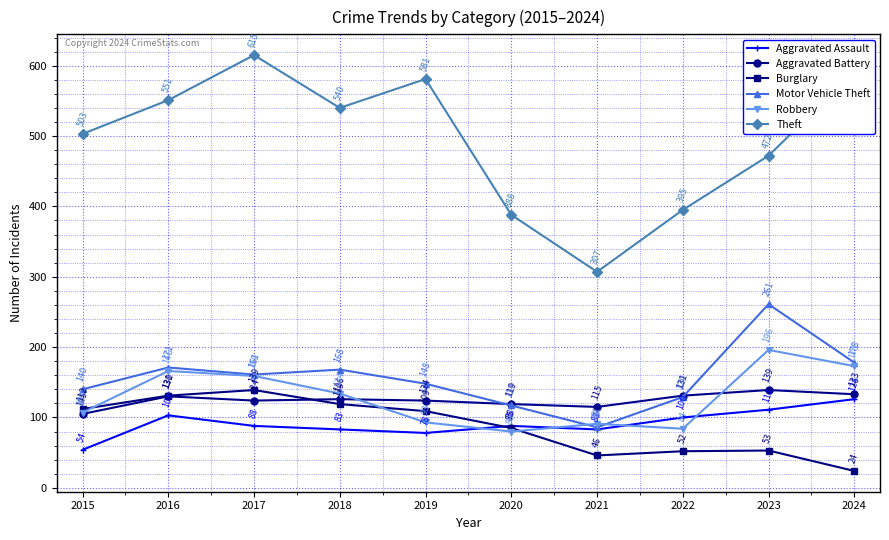

Rank the series at 2022 from lowest to highest value.

Burglary, Robbery, Aggravated Assault, Motor Vehicle Theft, Aggravated Battery, Theft